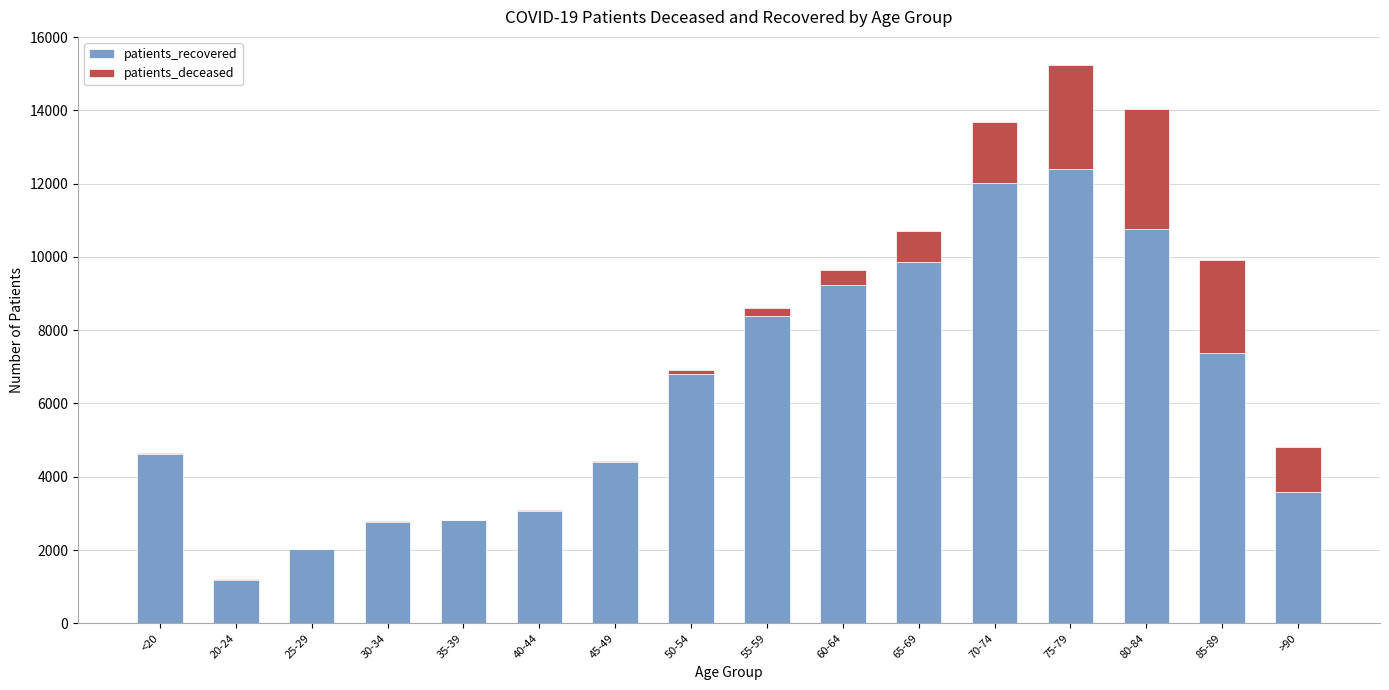

The value of patients_recovered at 80-84 is 10760. True or false?

True